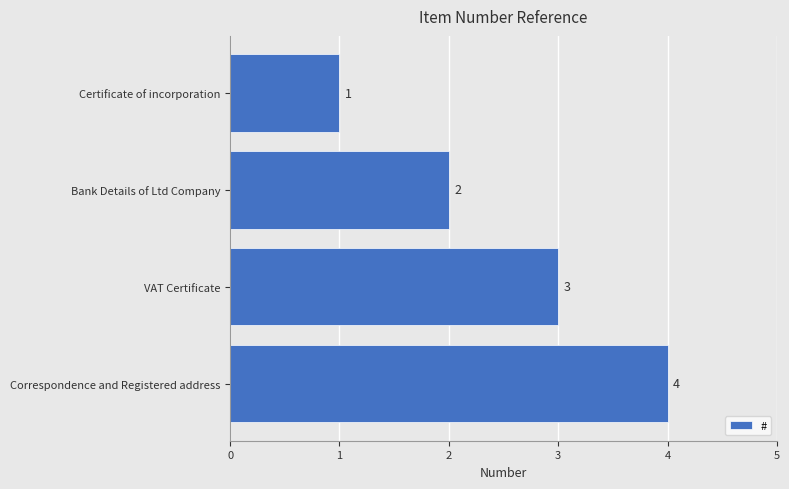

The value at VAT Certificate is 4. True or false?

False